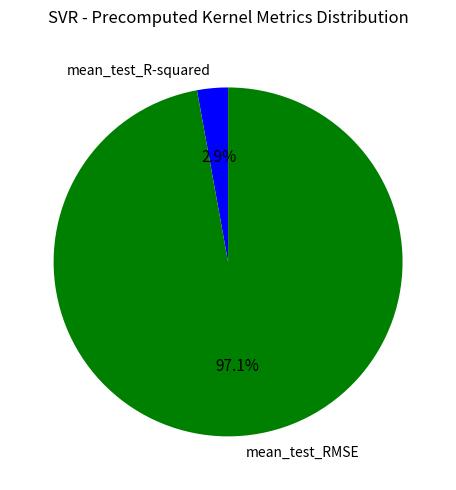

To the nearest percent, what percentage of the pie is mean_test_RMSE?

97%